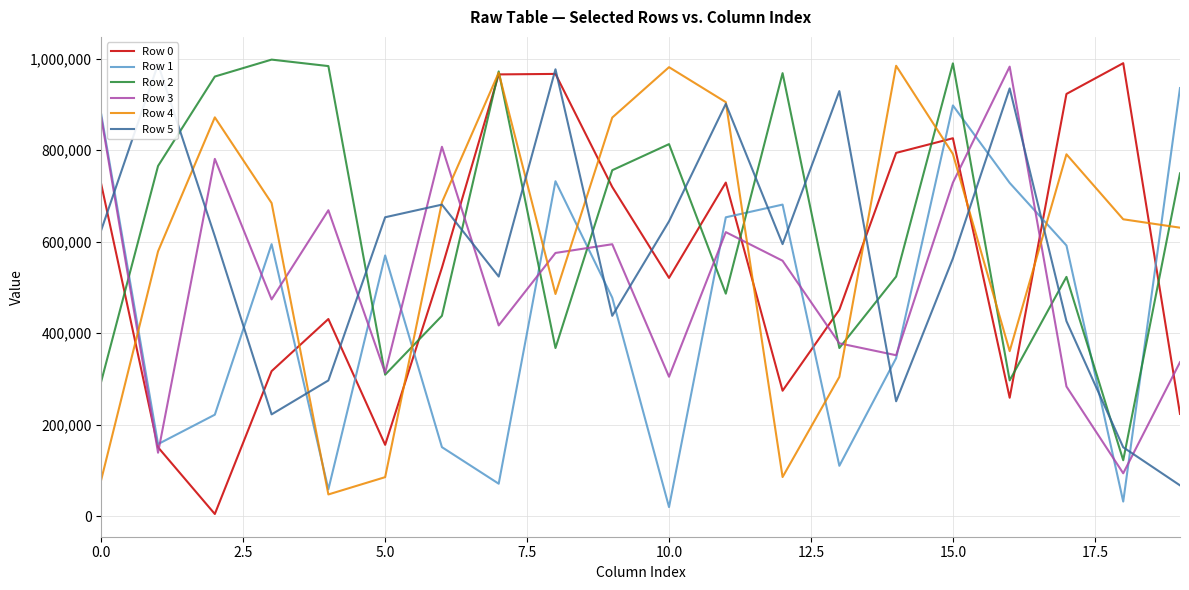

Where is Row 3 nearest to the value 538303?

12